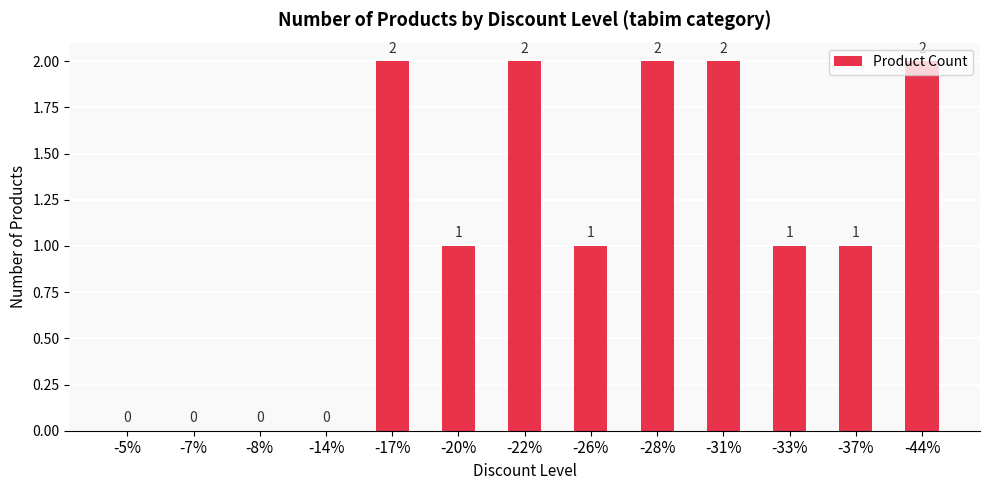

What is the sum of all values?

14